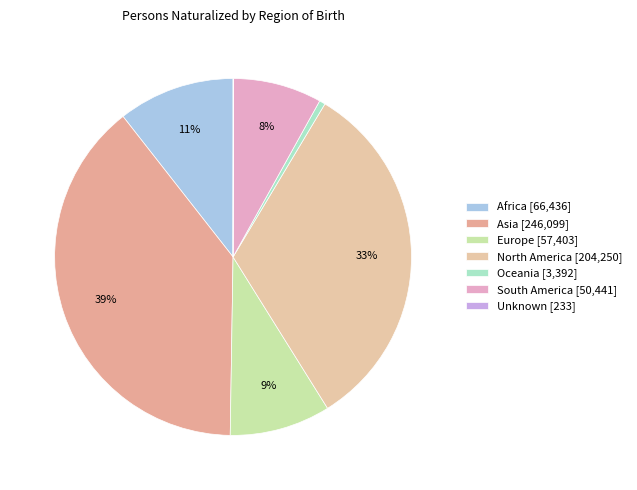

Is Oceania the majority of the pie?

No